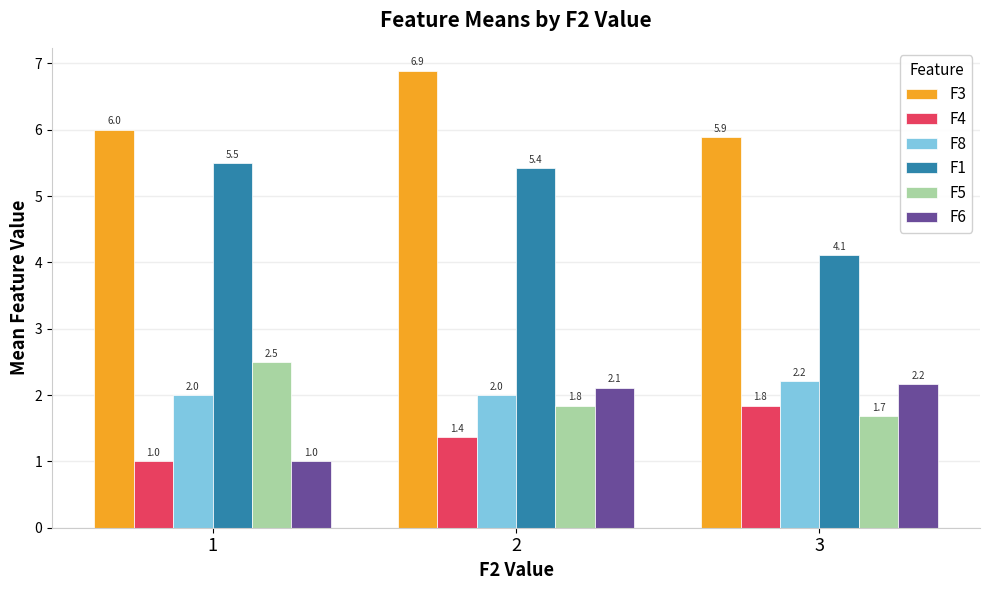

Reading left to right, transcribe all the data shown in this chart.

F3: 1=6.0	2=6.9	3=5.9
F4: 1=1.0	2=1.4	3=1.8
F8: 1=2.0	2=2.0	3=2.2
F1: 1=5.5	2=5.4	3=4.1
F5: 1=2.5	2=1.8	3=1.7
F6: 1=1.0	2=2.1	3=2.2